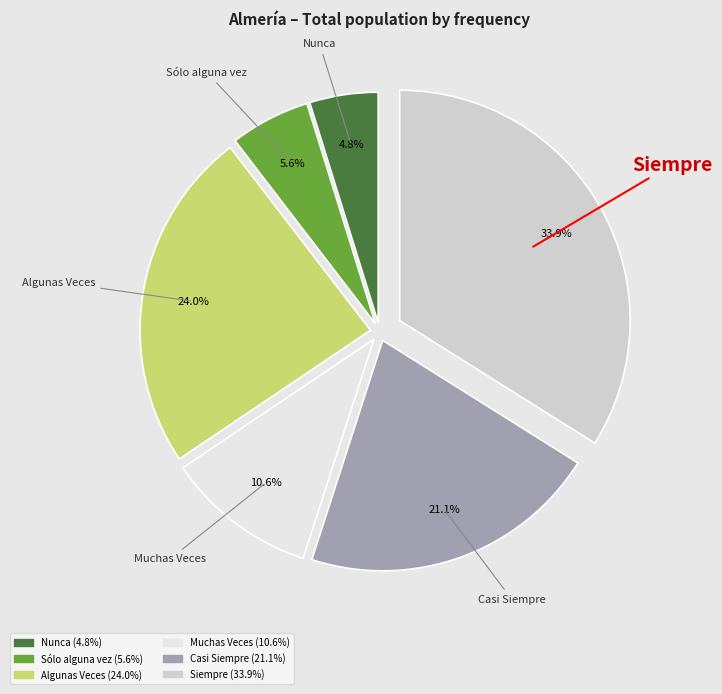

Rank the categories by value from highest to lowest.

Siempre, Algunas Veces, Casi Siempre, Muchas Veces, Sólo alguna vez, Nunca